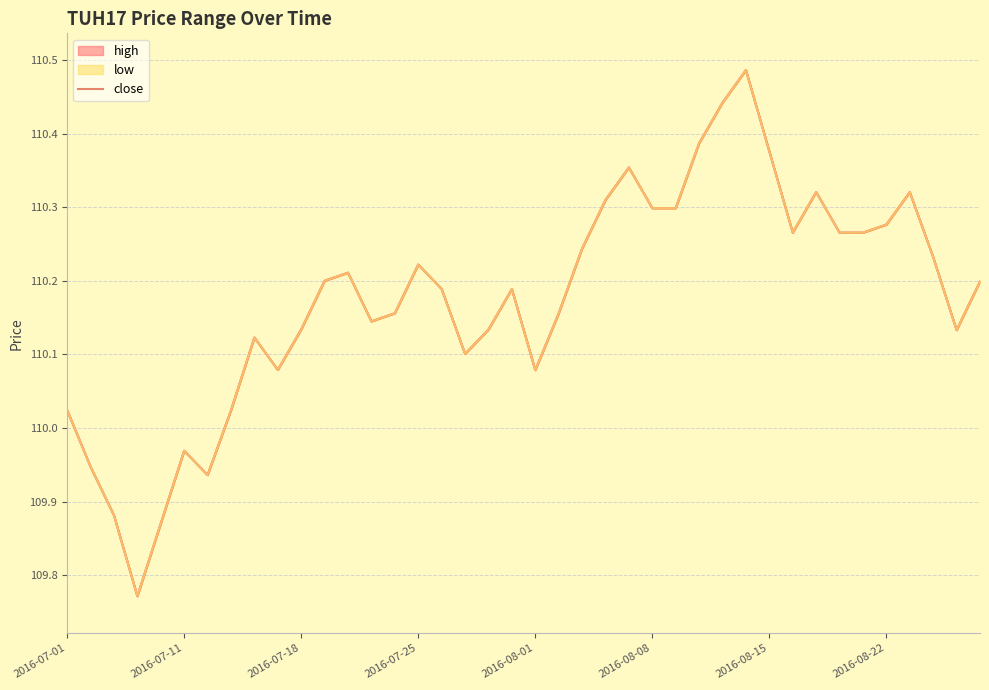

What is the change in value from 11 to 30?

+0.2